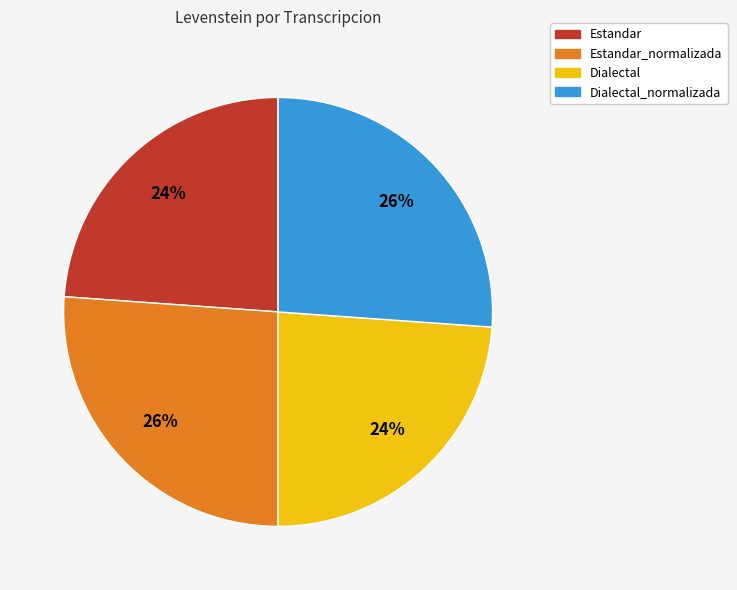

Does any single category account for the majority?

No